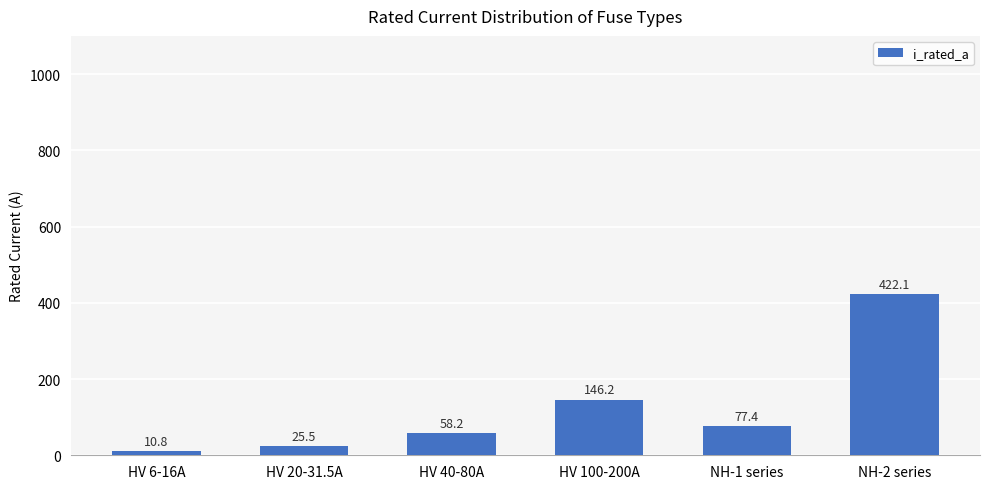

Is it true that the value at NH-2 series is 281.7?

False